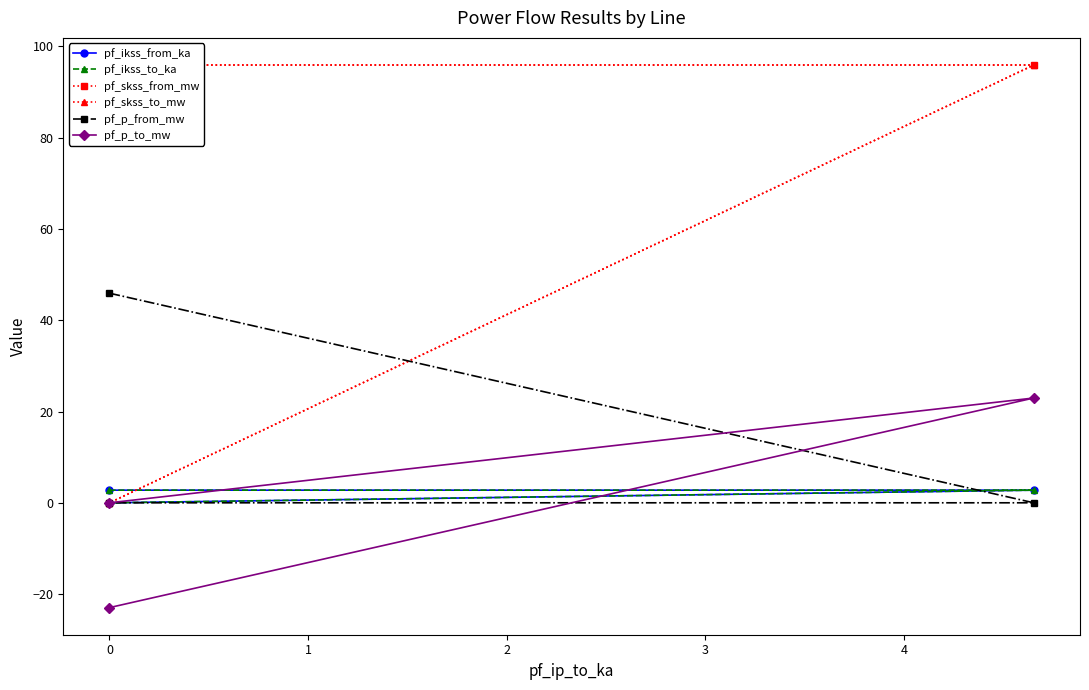

What is the value of the pf_skss_to_mw point at the 2nd from the left?

95.9